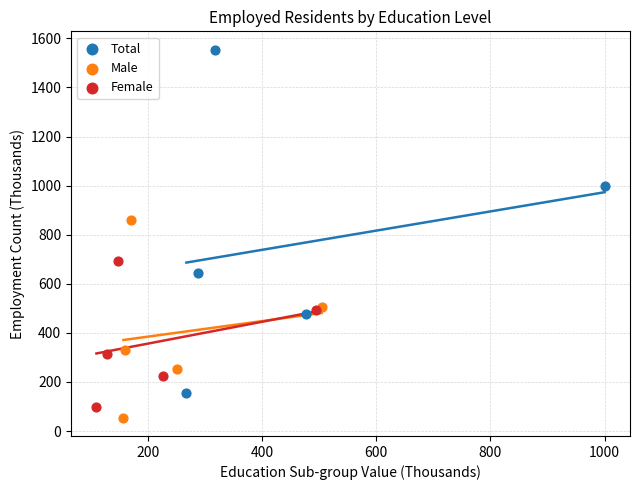

Which series has the widest spread of Y values?

Total